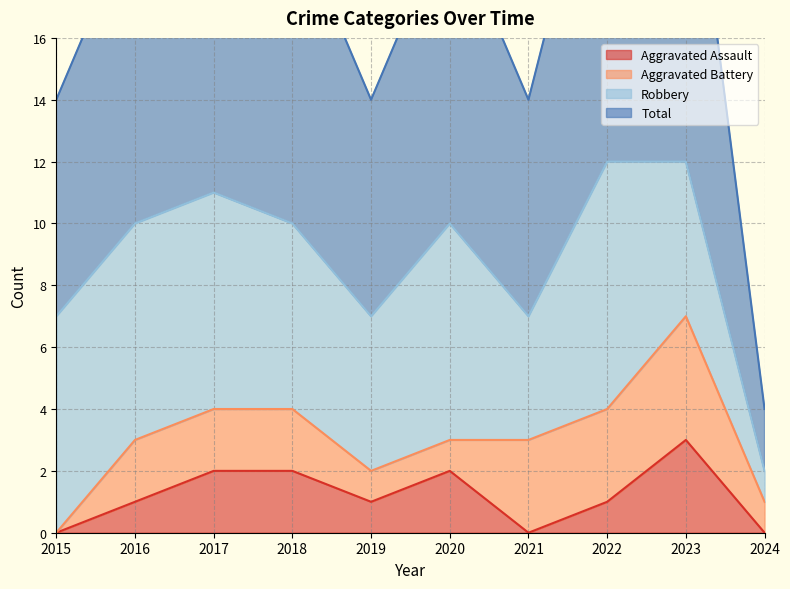

Is it true that Aggravated Assault equals 0 at 2015?

True